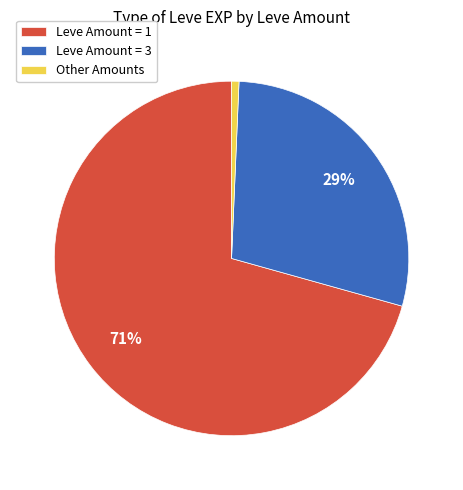

Is the sum of Leve Amount = 1 and Leve Amount = 3 greater than half?

Yes